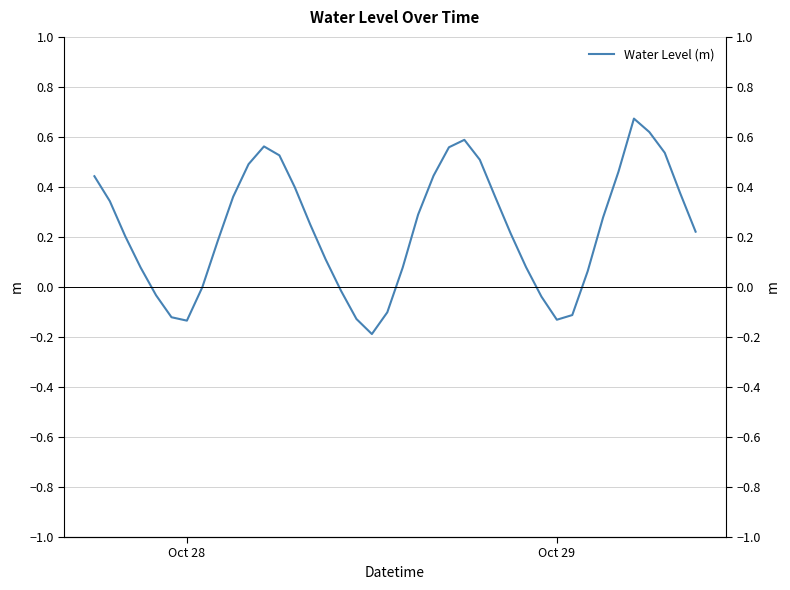

How many lines are shown in the chart?

1